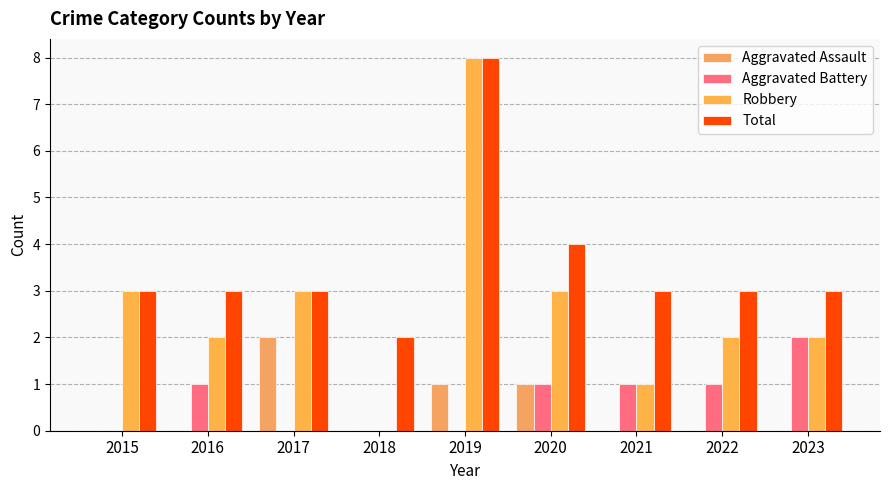

Count the Aggravated Assault values in the range 0 to 1.

8